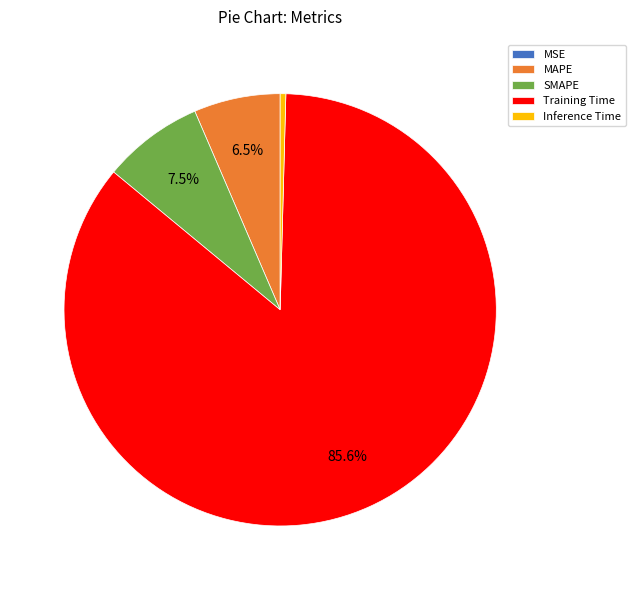

What percentage do SMAPE and MAPE together represent?

14.0%